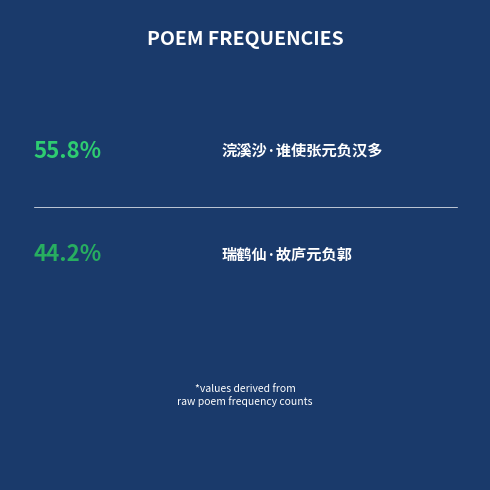

What percentage is the 瑞鹤仙·故庐元负郭 slice, to the nearest percent?

44%